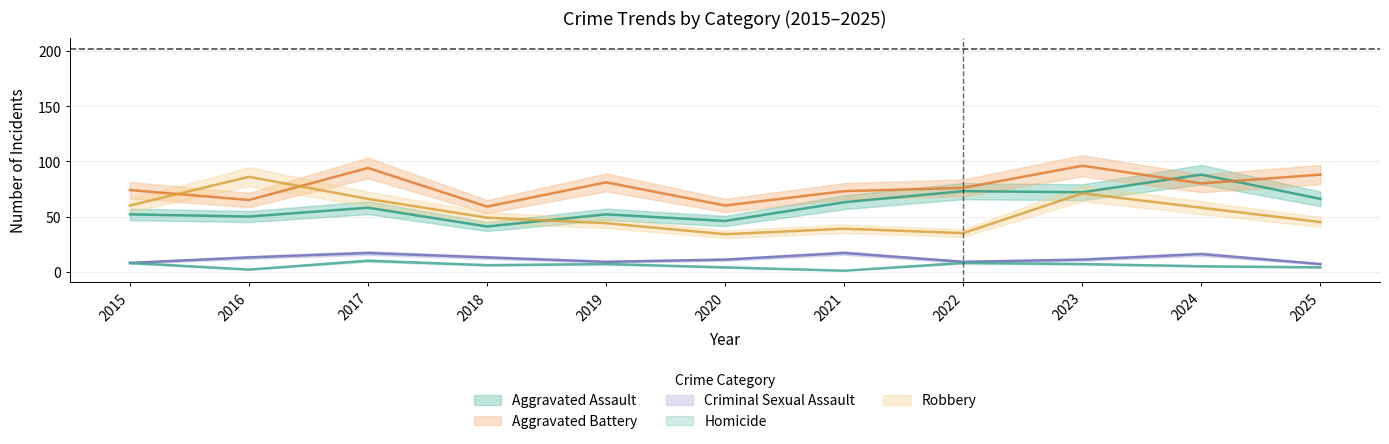

Which series has the widest spread of values?

Robbery